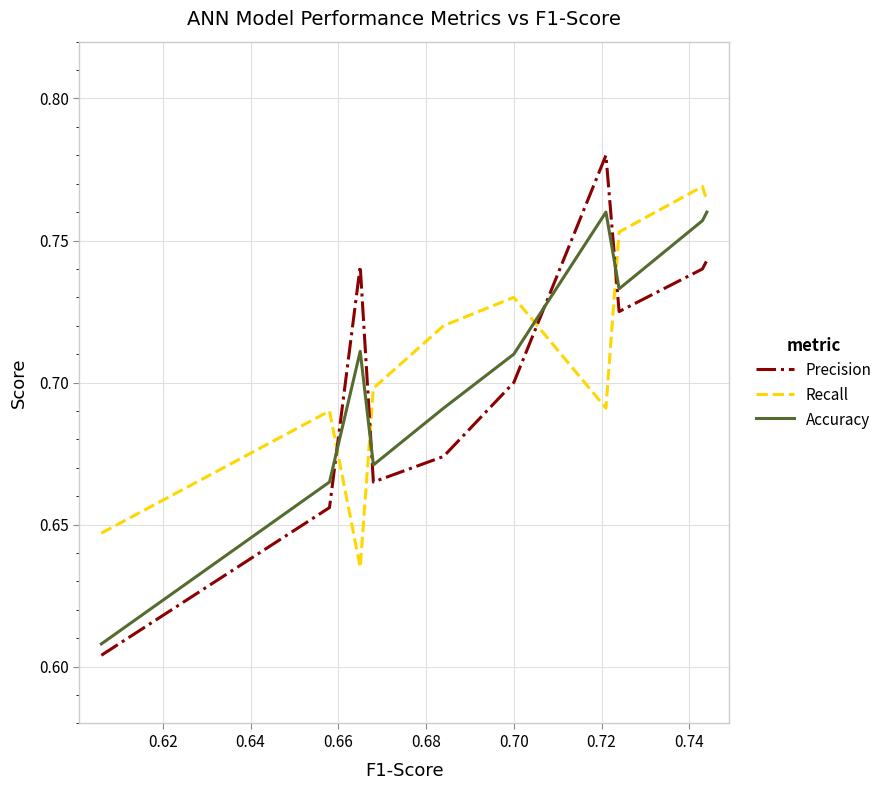

What are all the series names shown in the legend?

Precision, Recall, Accuracy